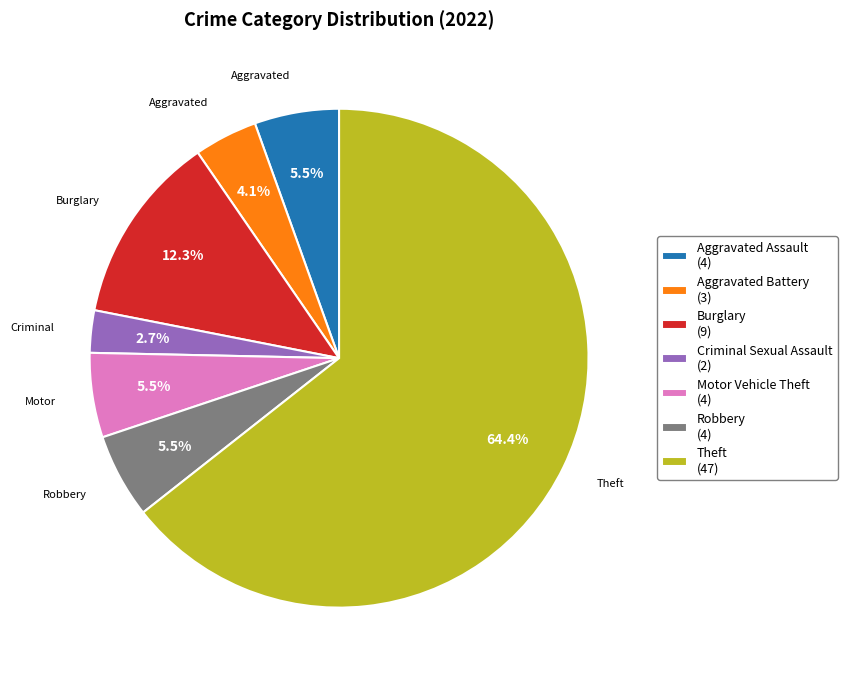

Which slice is the smallest?

Criminal Sexual Assault (2)